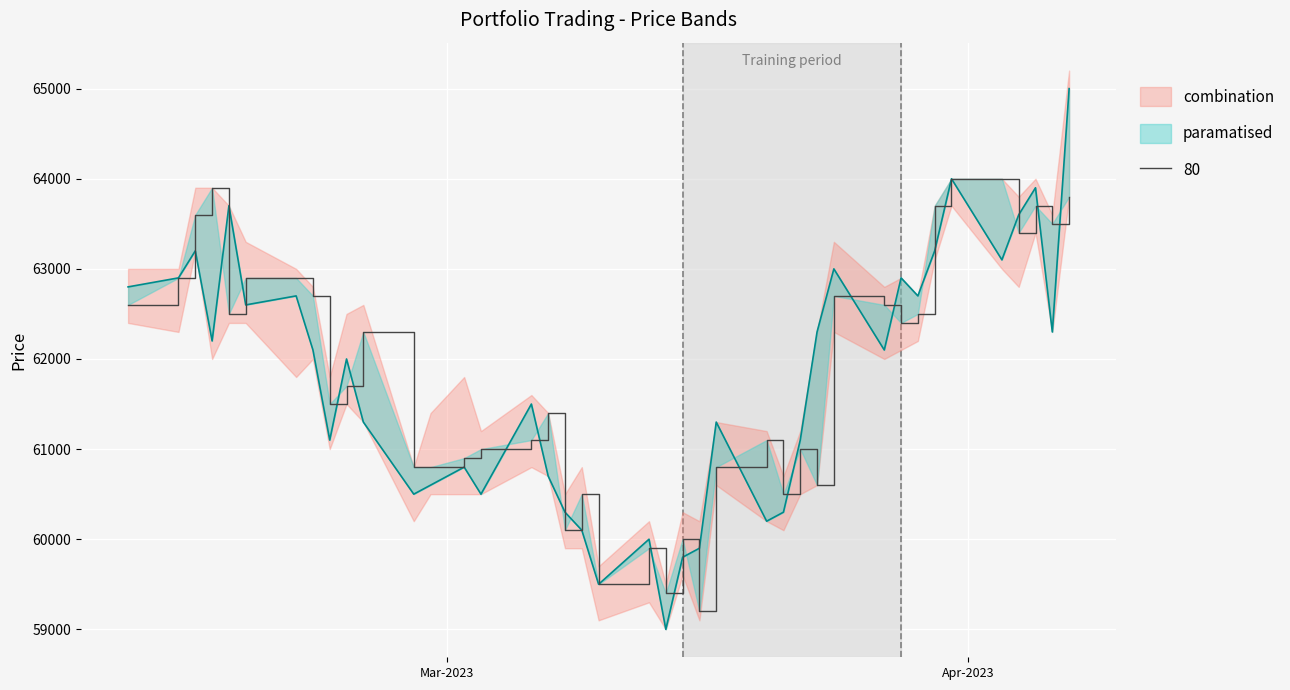

What is the difference between the highest and lowest values at 2023-04-03?

900